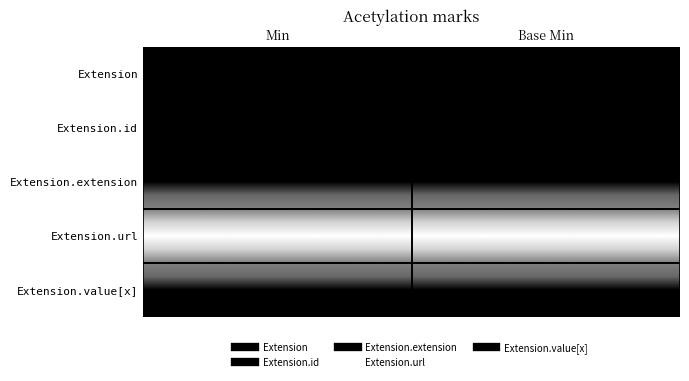

At which category is the sum across all series the highest?

Min